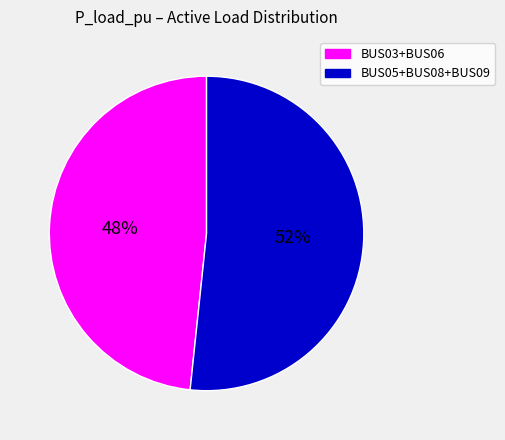

To the nearest percent, what is the combined percentage of BUS03+BUS06 and BUS05+BUS08+BUS09?

100%